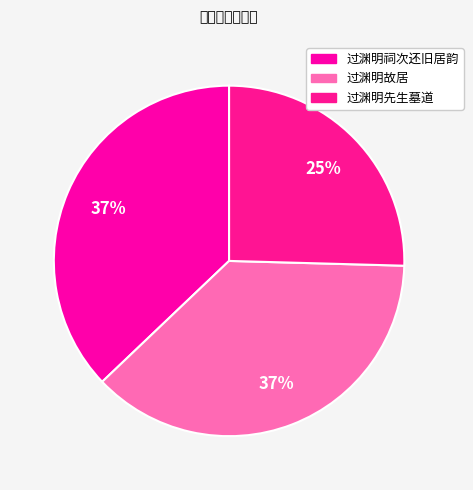

Which has a higher value, 过渊明祠次还旧居韵 or 过渊明先生墓道?

过渊明祠次还旧居韵